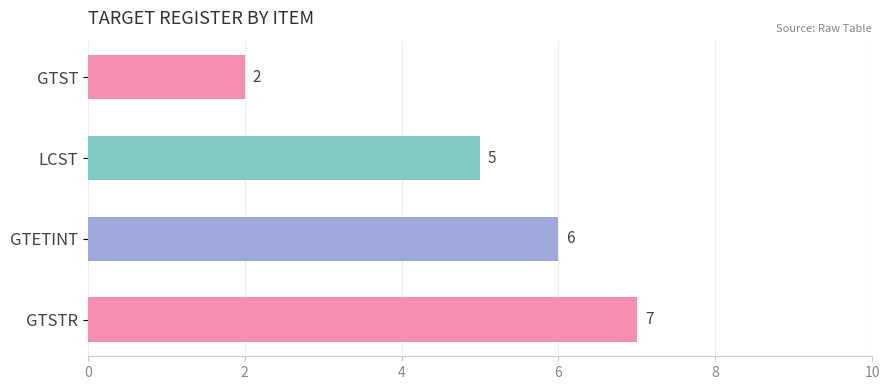

Reading top to bottom, transcribe all the data shown in this chart.

GTST=2	LCST=5	GTETINT=6	GTSTR=7